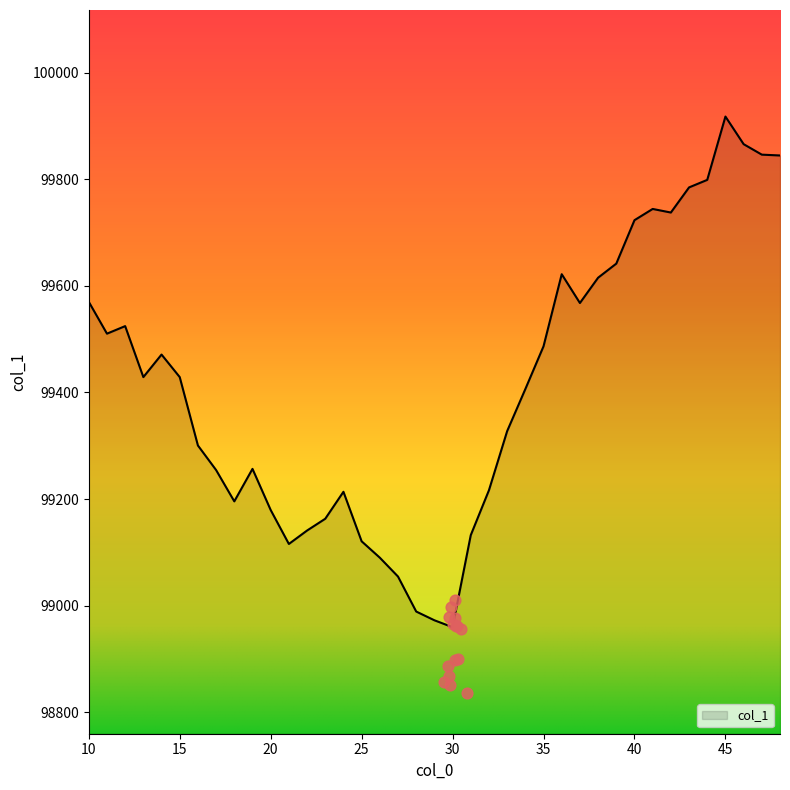

Which has a higher value, 42 or 41?

41